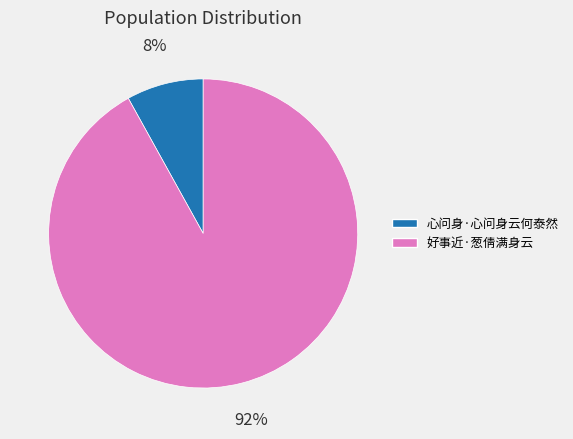

To the nearest percent, what percentage of the pie is 心问身·心问身云何泰然?

8%